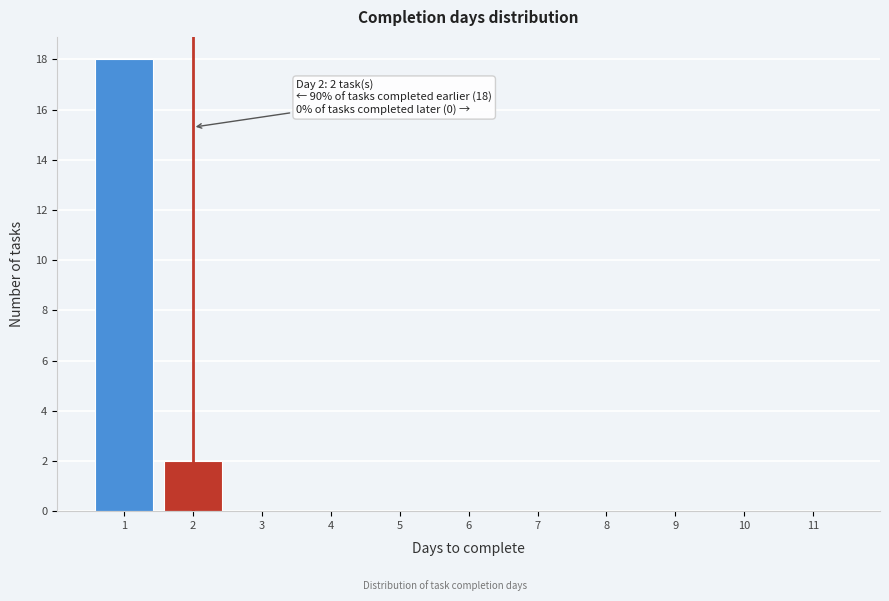

Over which range of the x-axis is the bar tallest?

0.5 to 1.5